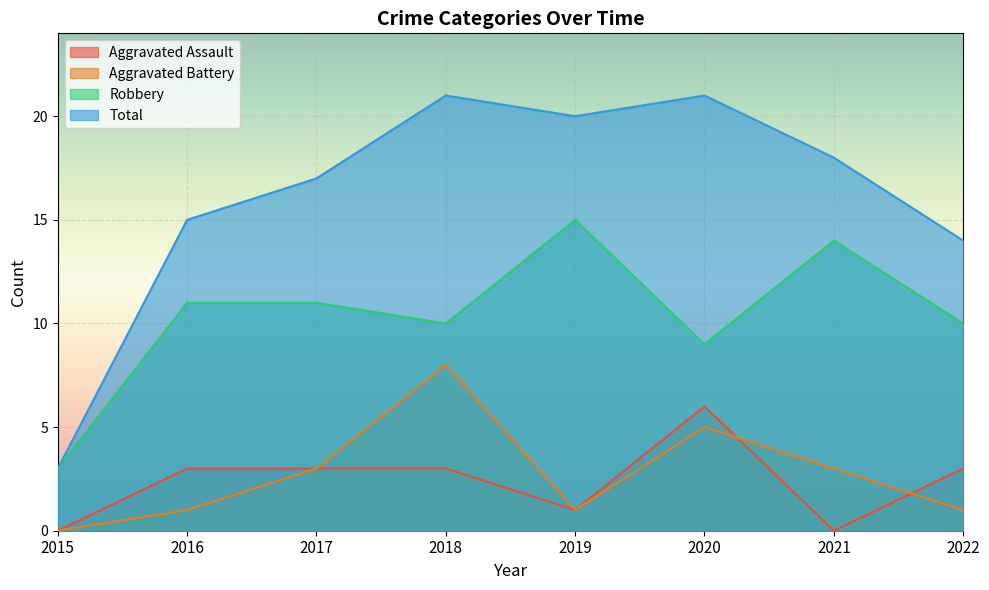

Reading left to right, what are all the values shown in this chart?

Aggravated Assault: 0	3	3	3	1	6	0	3
Aggravated Battery: 0	1	3	8	1	5	3	1
Robbery: 3	11	11	10	15	9	14	10
Total: 3	15	17	21	20	21	18	14